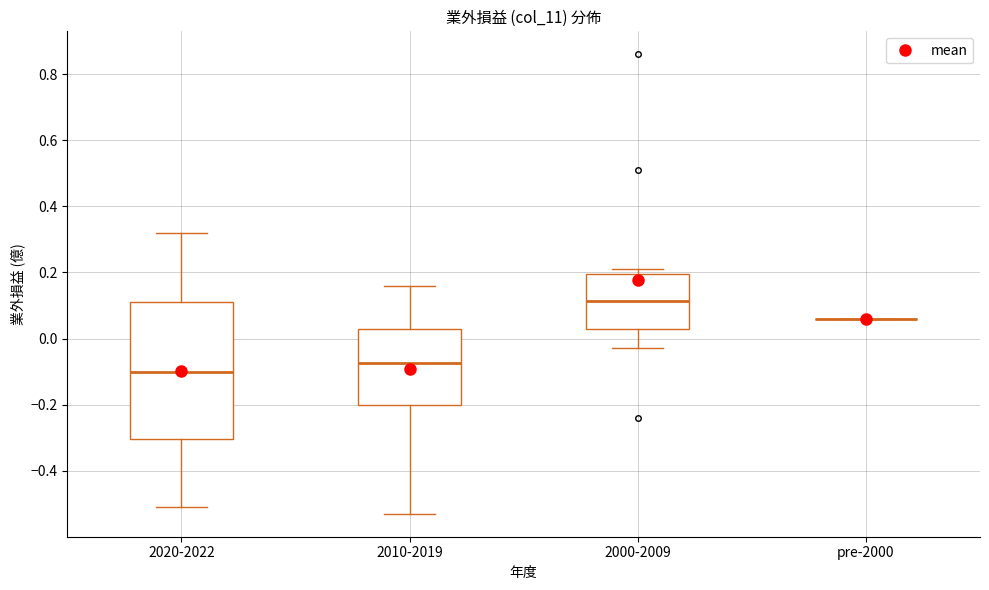

Reading left to right, read every box against the y-axis: the position of its median line, the range the box covers, and the ends of its whiskers. The values are not printed on the chart, so give them approximately, as read against the axis.

2020-2022: median -0.10, box -0.30 to 0.12, whiskers -0.50 to 0.32
2010-2019: median -0.08, box -0.20 to 0.04, whiskers -0.52 to 0.16
2000-2009: median 0.12, box 0.04 to 0.20, whiskers -0.02 to 0.22
pre-2000: box collapsed to a line at 0.06, whiskers 0.06 to 0.06